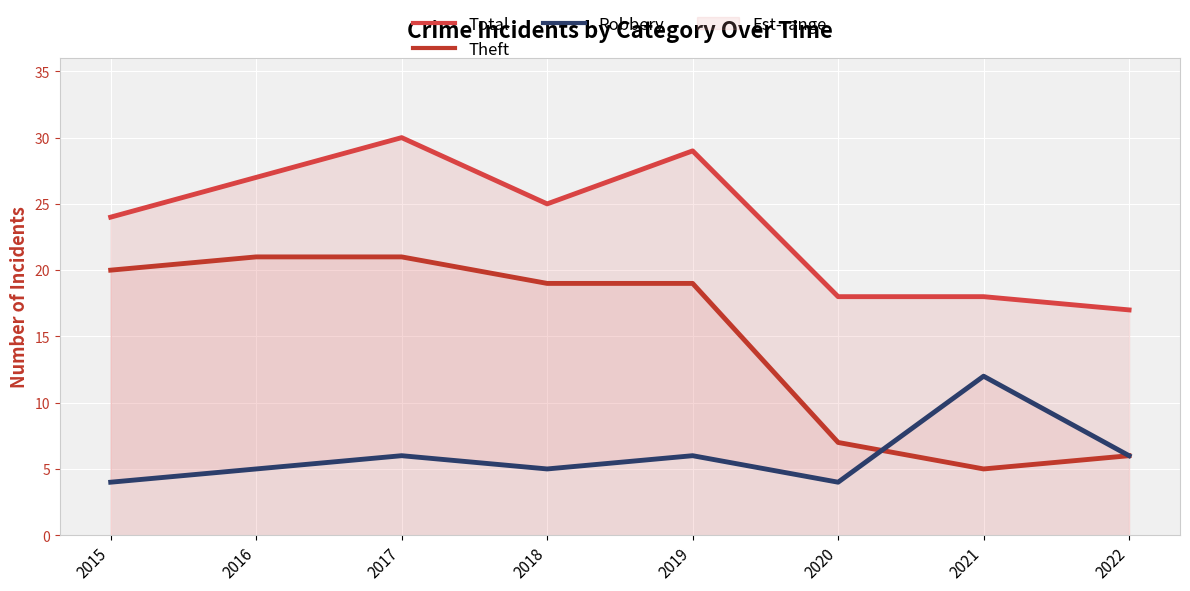

What is the smallest value displayed?

4